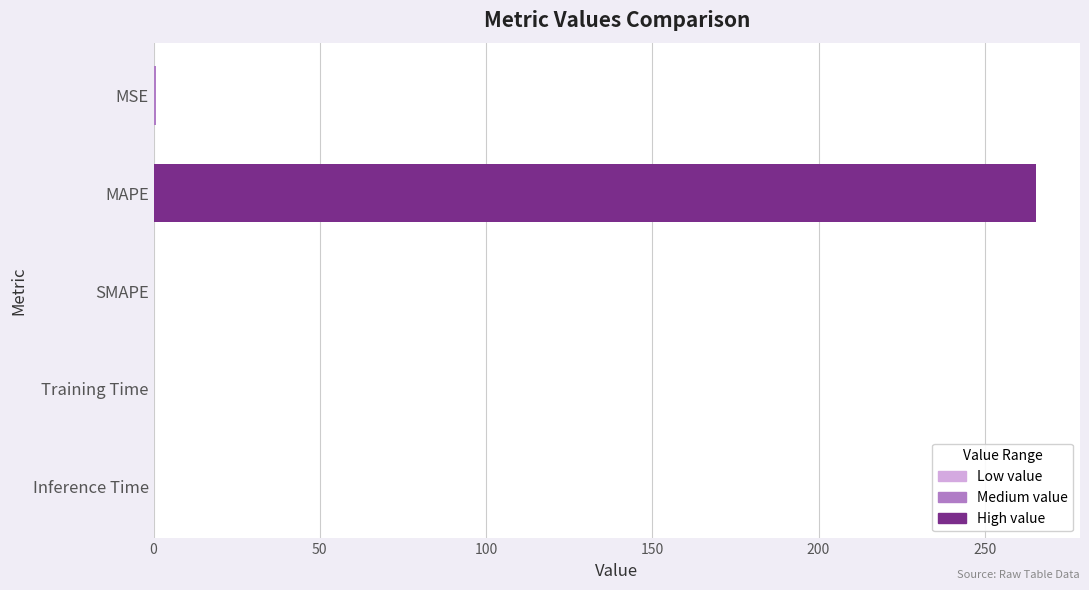

True or false: the data shows 84.5 at SMAPE.

False